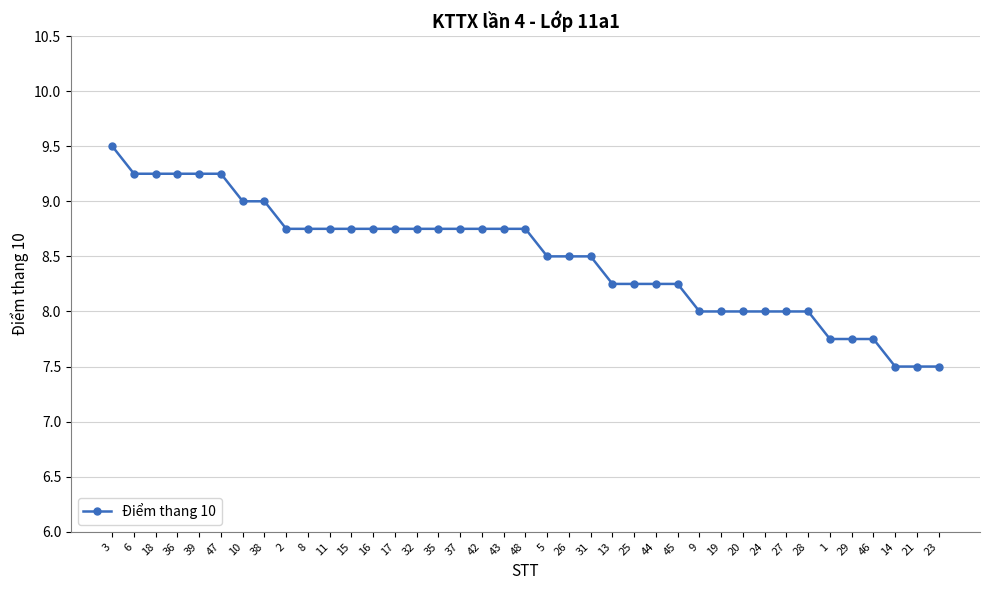

How many data points does each series have?

39